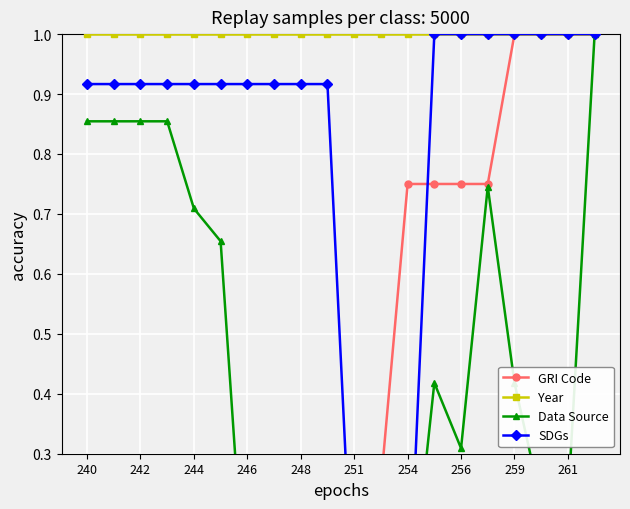

Which series changed the most between 11 and 15?

SDGs